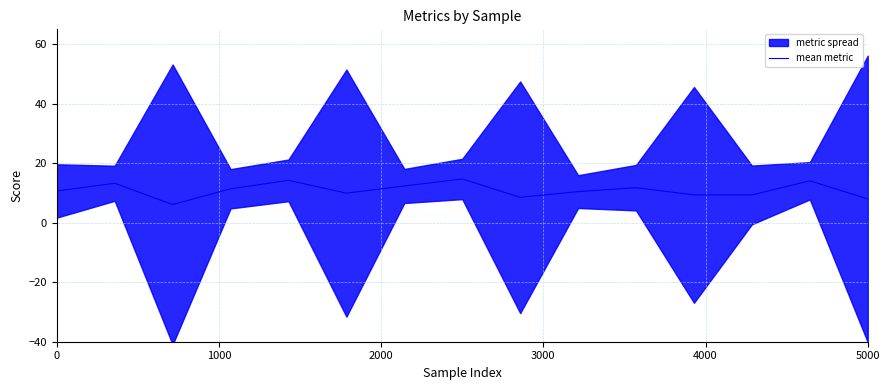

What is the highest value of the mean metric series?

14.7